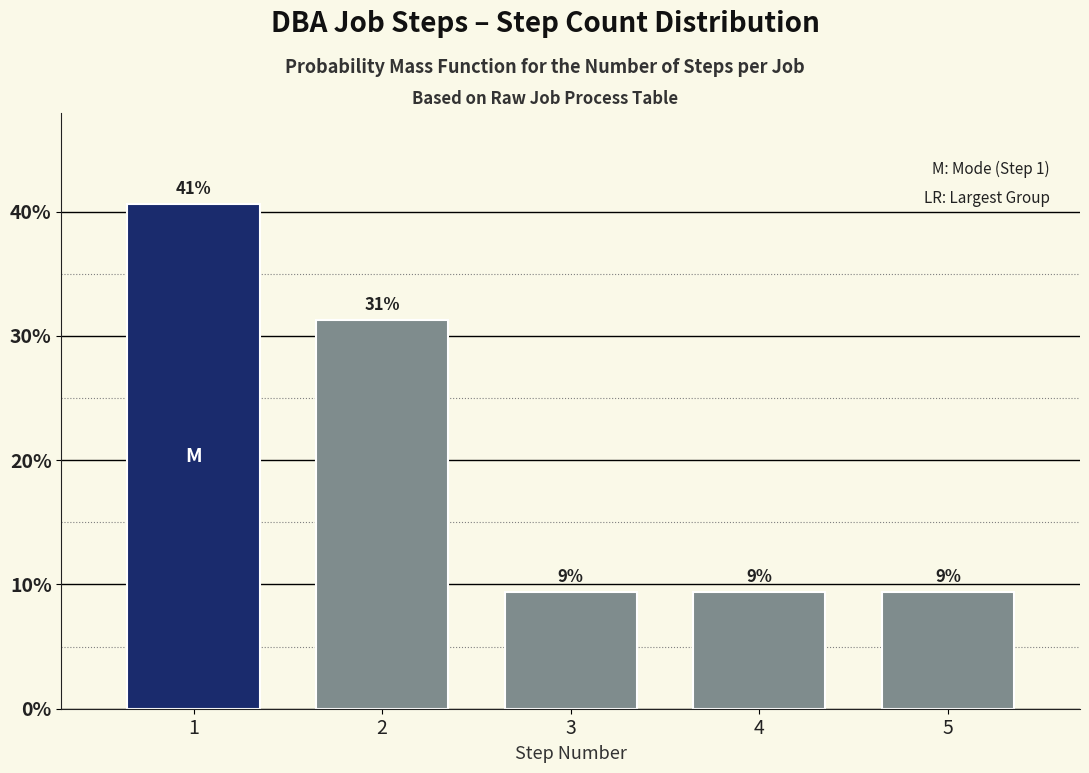

How many bars are there in total?

5